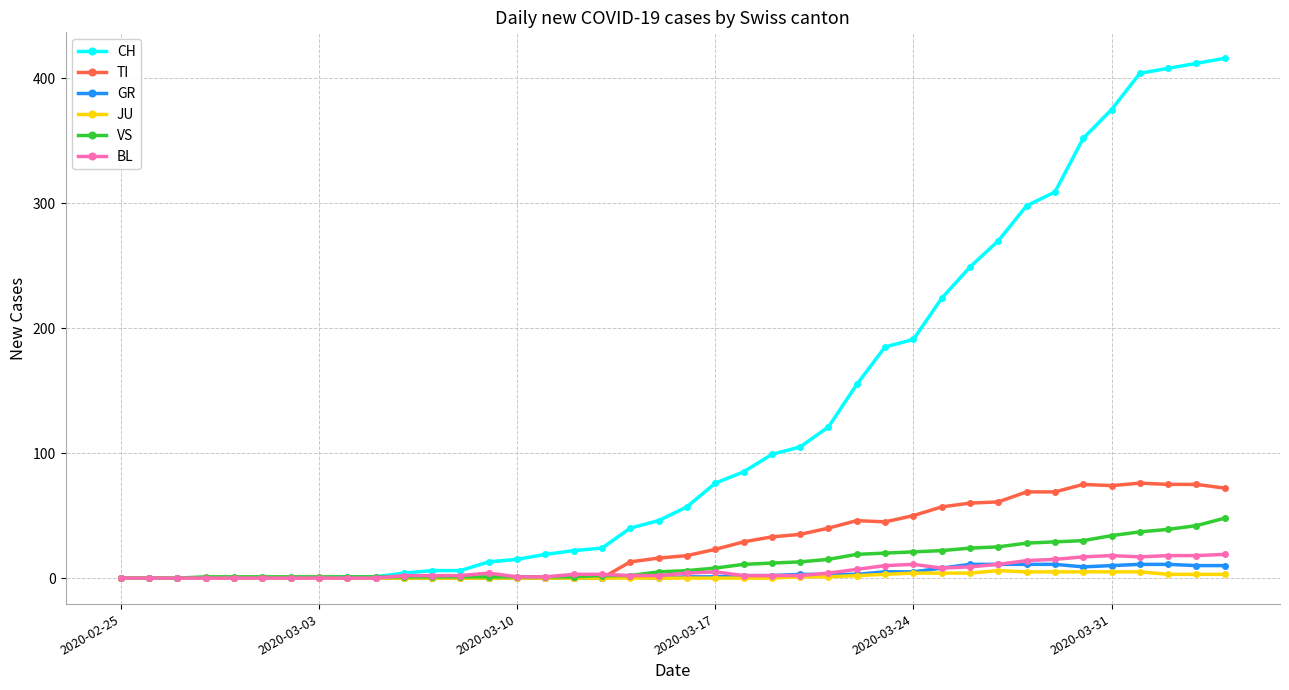

Which series has the largest total across all categories?

CH